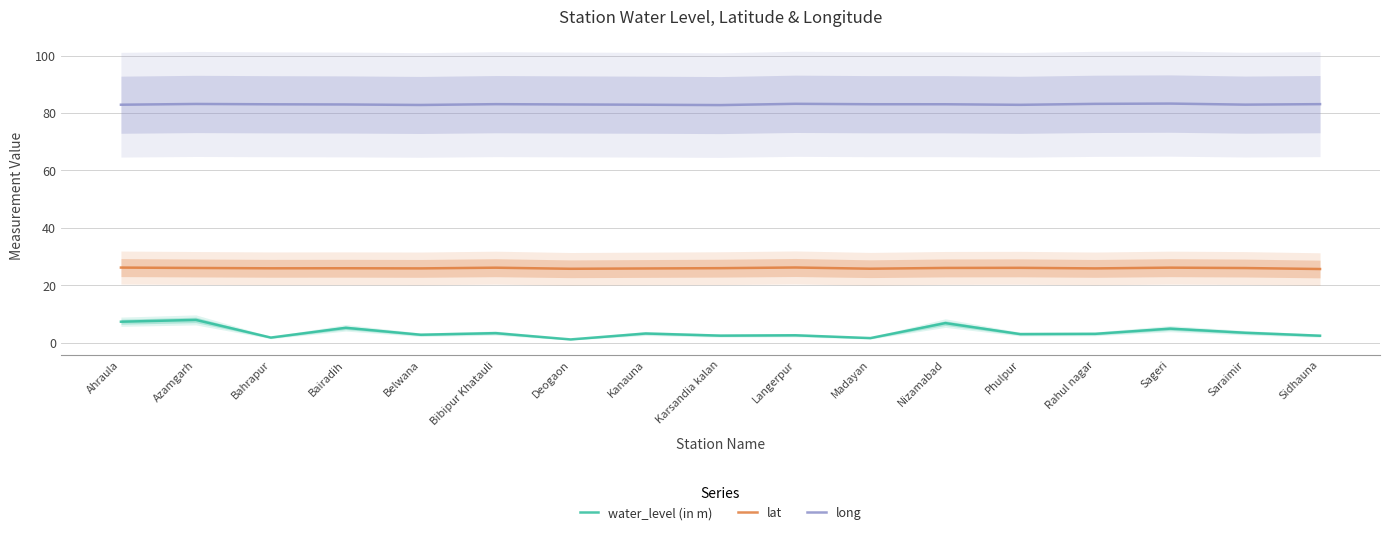

Reading left to right, extract all data points from this chart.

water_level (in m): 7.3	8.0	1.8	5.2	2.8	3.4	1.1	3.2	2.5	2.6	1.6	6.8	3.0	3.1	4.9	3.5	2.5
lat: 26.2	26.0	25.9	25.9	25.9	26.1	25.8	25.9	26.0	26.2	25.8	26.1	26.1	25.9	26.1	26.0	25.7
long: 82.9	83.2	83.0	83.0	82.8	83.1	83.0	82.9	82.8	83.2	83.1	83.1	82.9	83.2	83.3	82.9	83.1